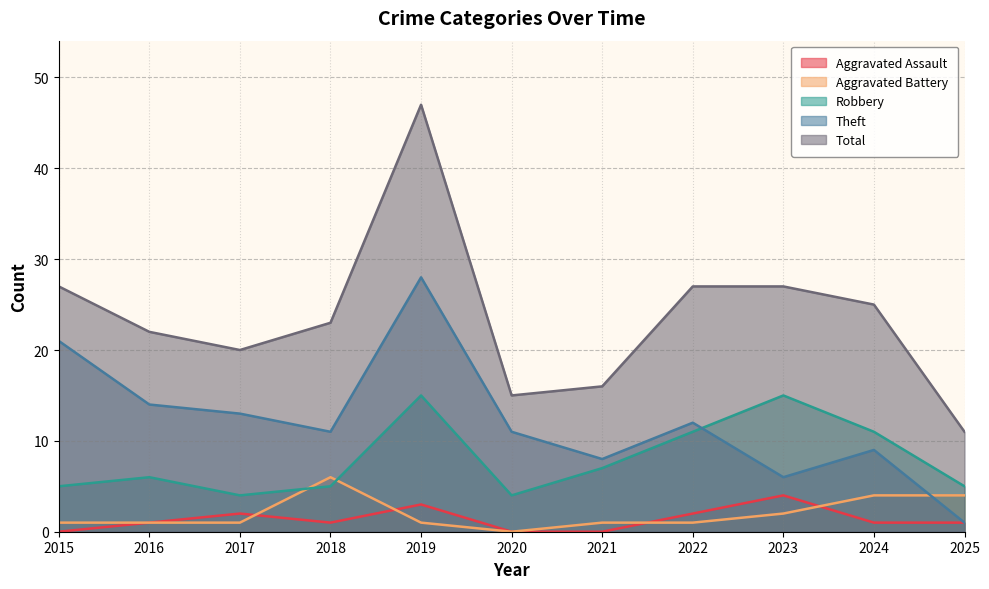

How many interior local peaks does the Theft series have?

3